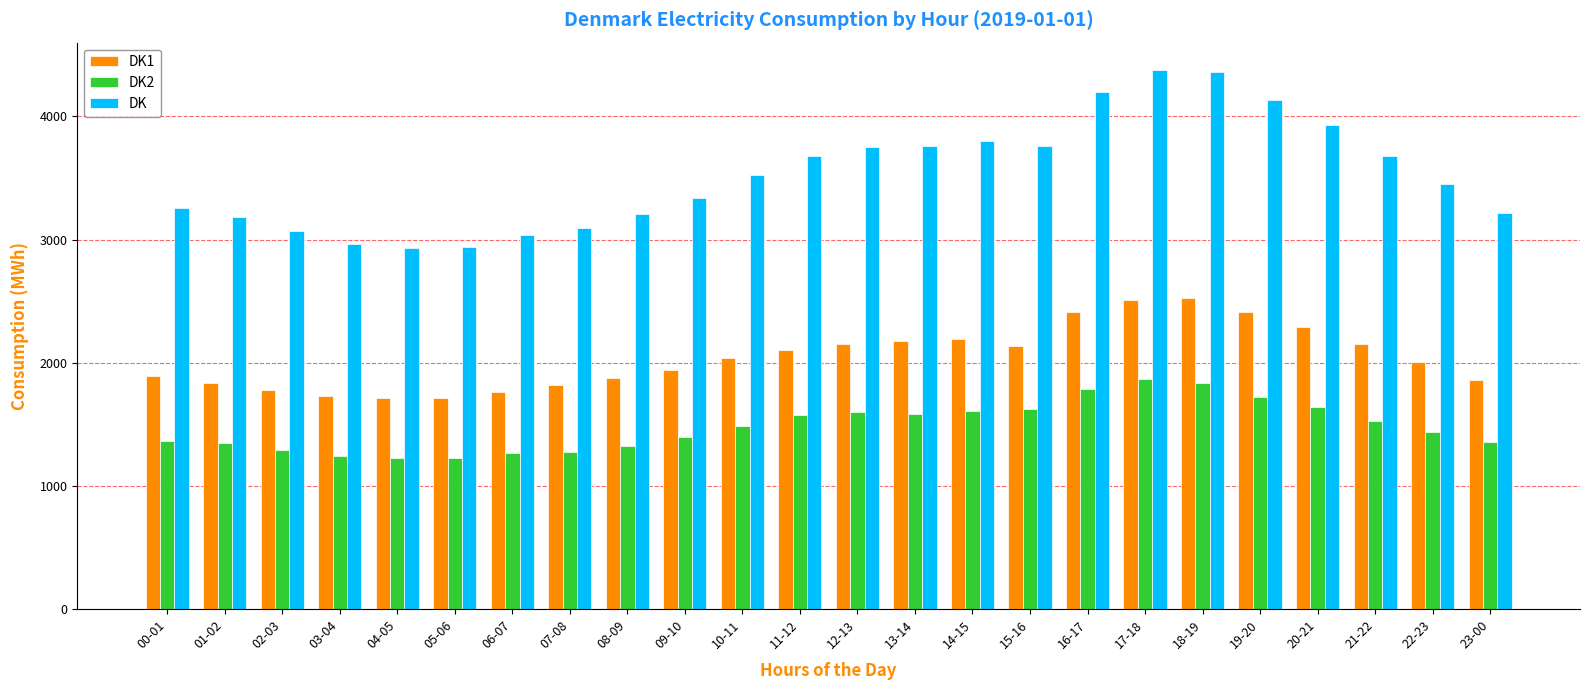

What is the difference between the maximum and minimum values in the DK series?

1446